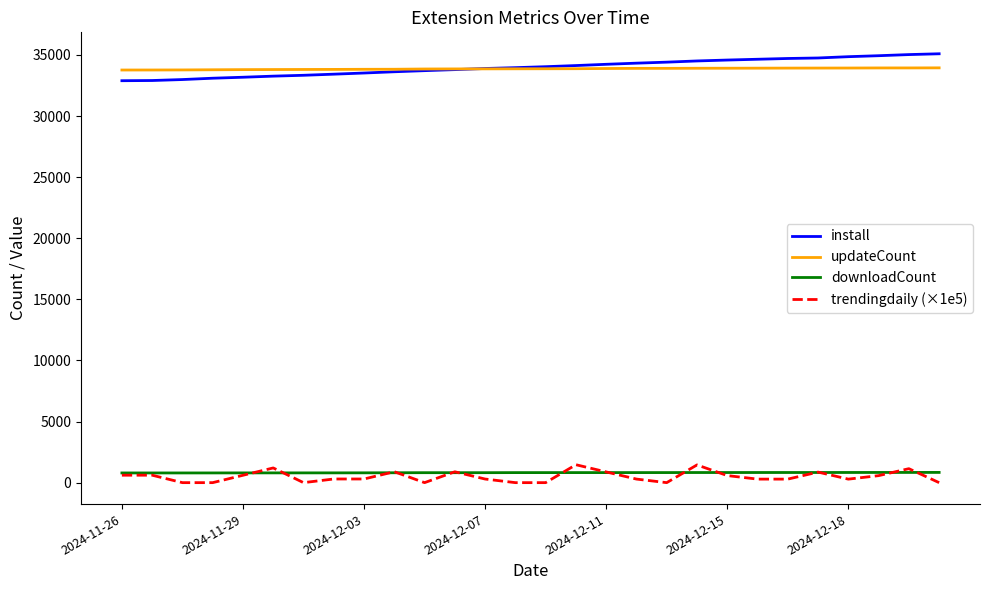

True or false: downloadCount and updateCount intersect in this chart.

False